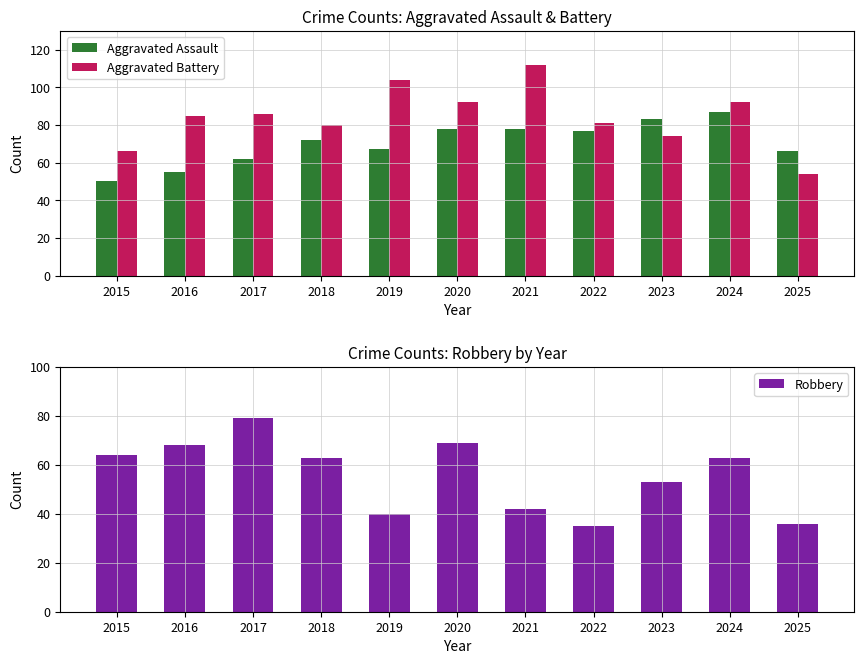

At which category does the chart reach its minimum across all series?

2022